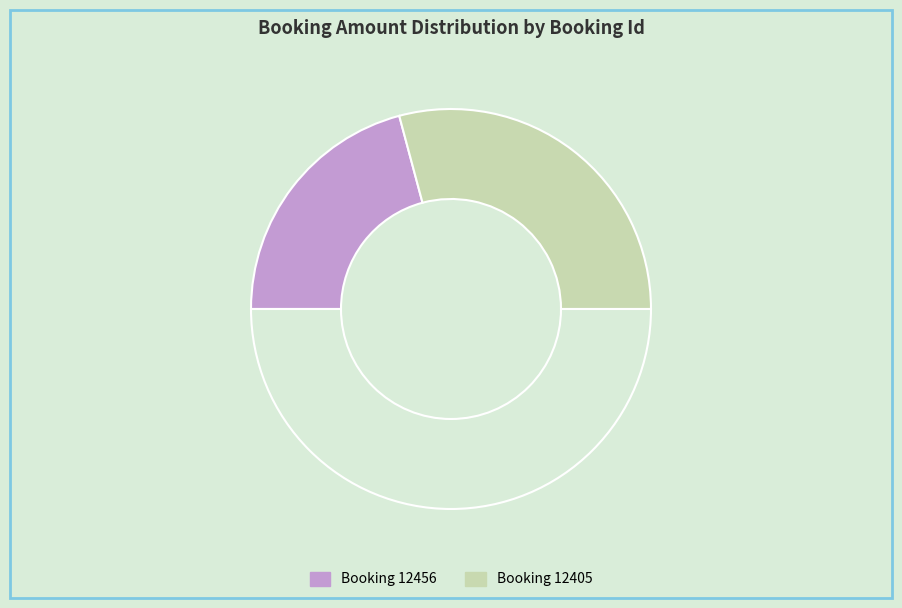

Rank the categories by value from highest to lowest.

12405, 12456